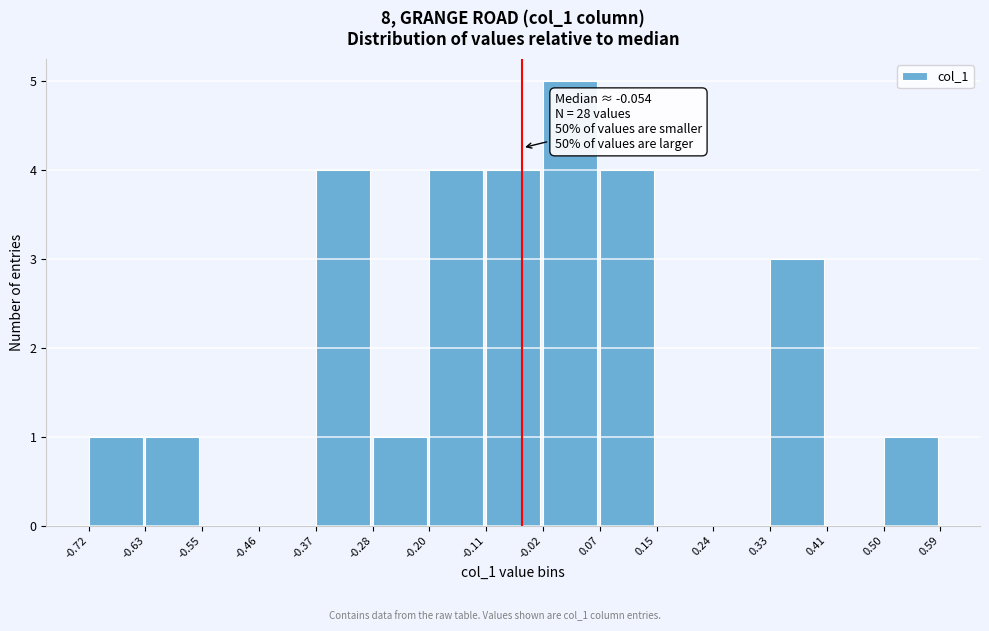

Which range on the x-axis has the tallest bar?

-0.02 to 0.07